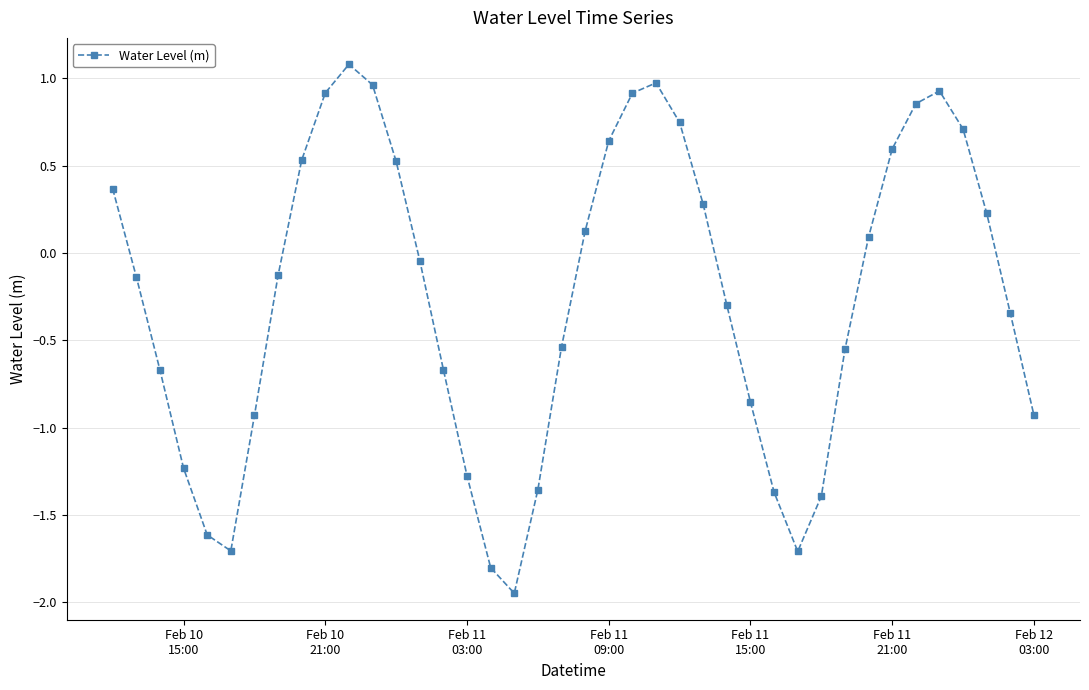

How many data points are less than 0?

22